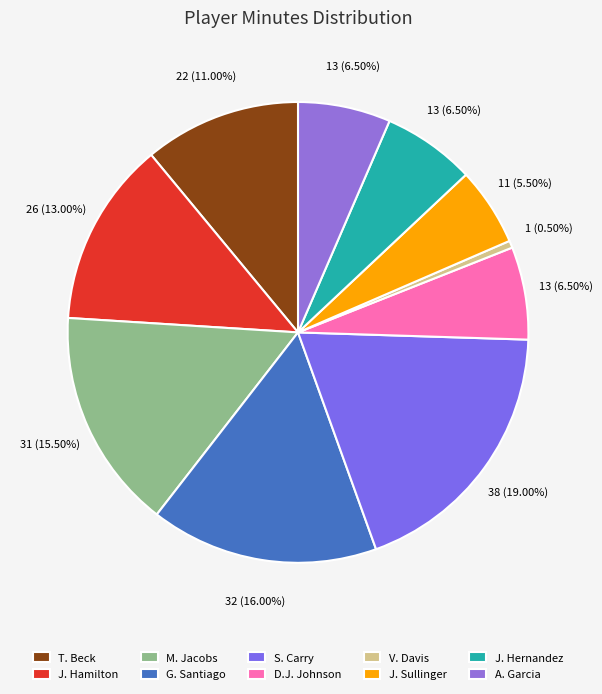

What percentage is the J. Hernandez slice, to the nearest percent?

6%